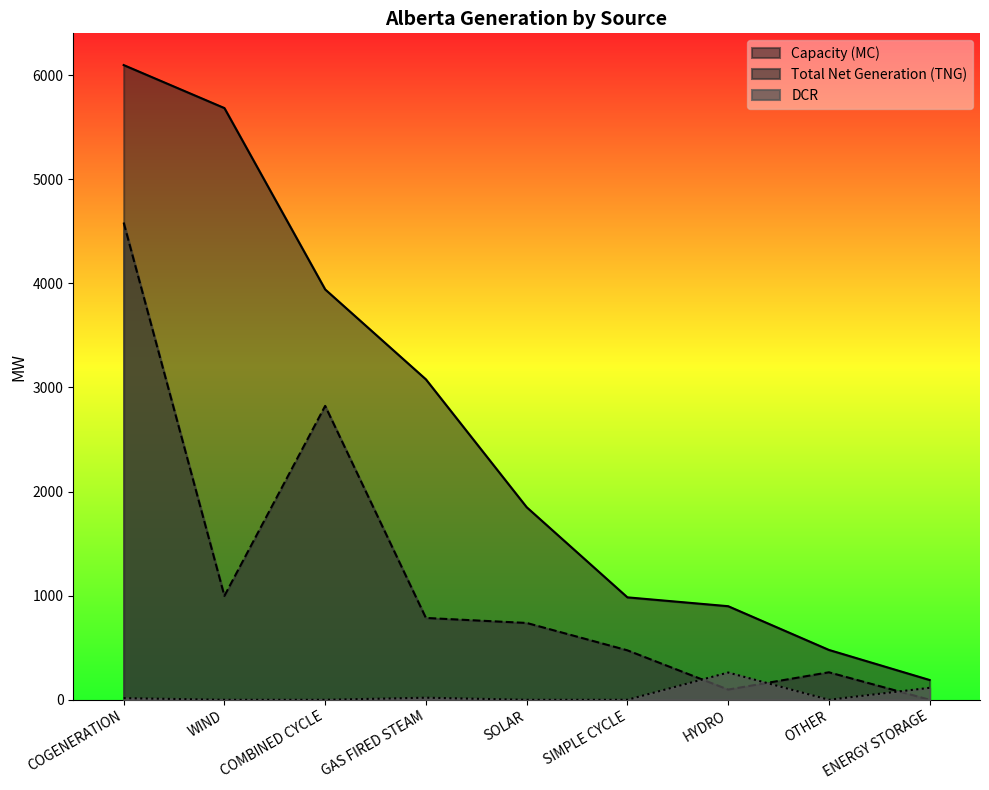

What is the spread (max minus min) of values at COMBINED CYCLE?

3942